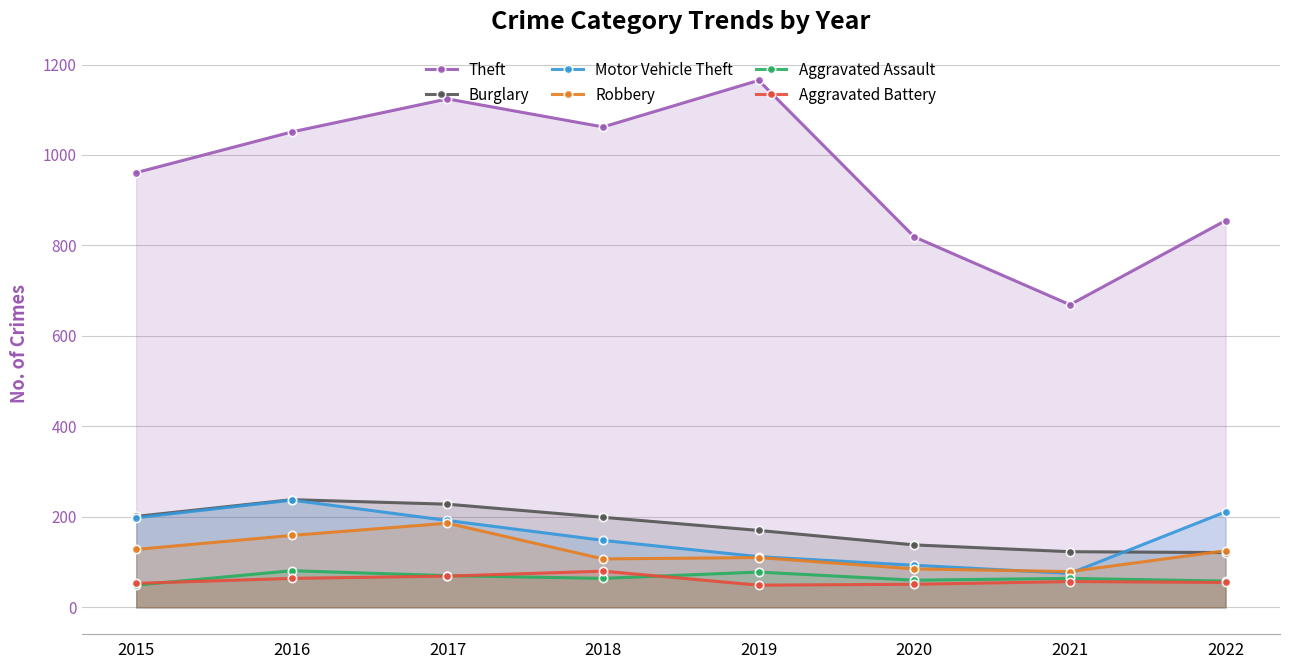

How many intersections are there between Robbery and Motor Vehicle Theft?

2